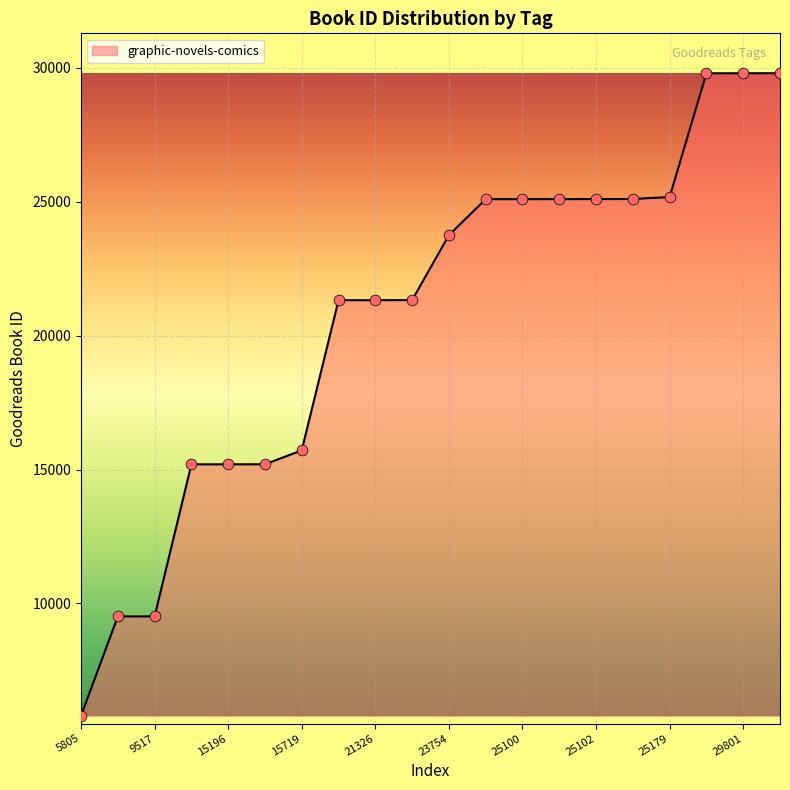

What is the maximum value shown in the chart?

29802